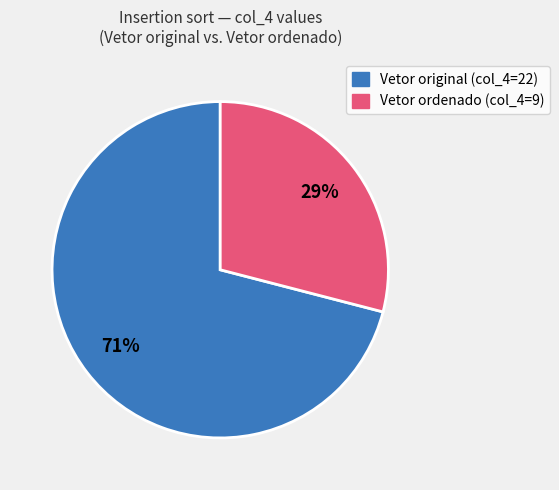

Is there a majority slice in this chart?

Yes